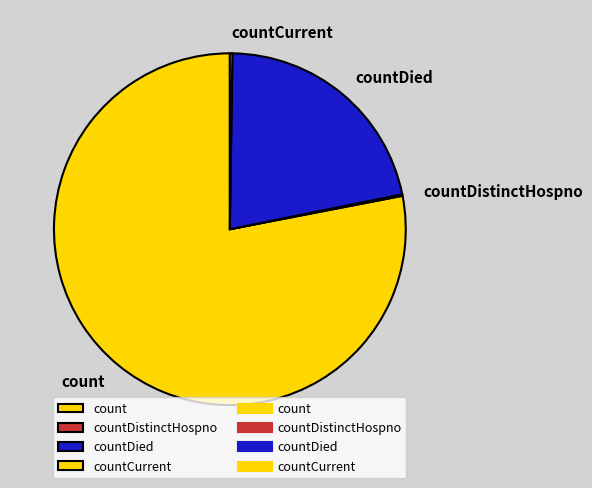

Approximately how many times larger is the value at count compared to countDied?

3.6